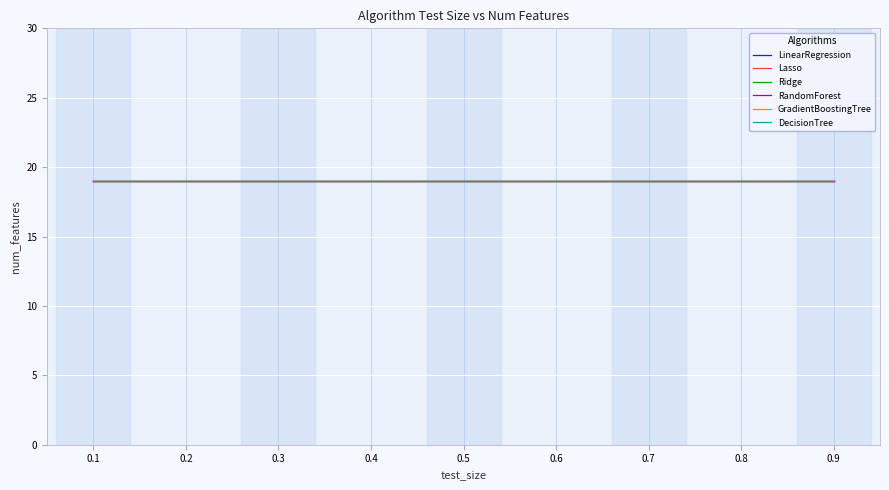

At which label does RandomForest reach its minimum?

0.1